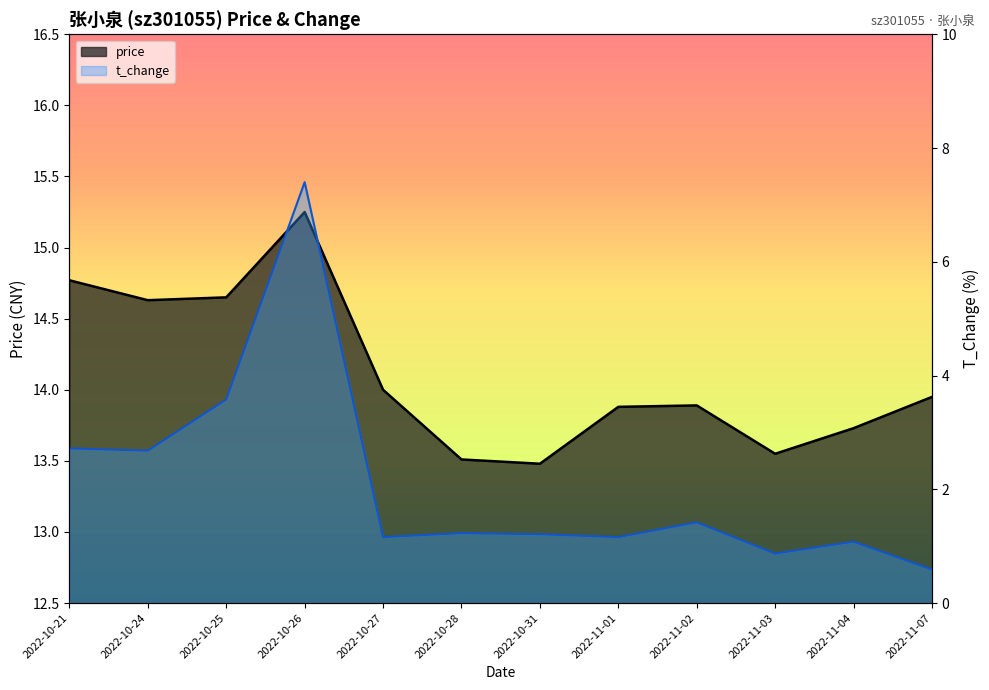

What is the difference between the highest and lowest values at 2022-10-24?

12.0